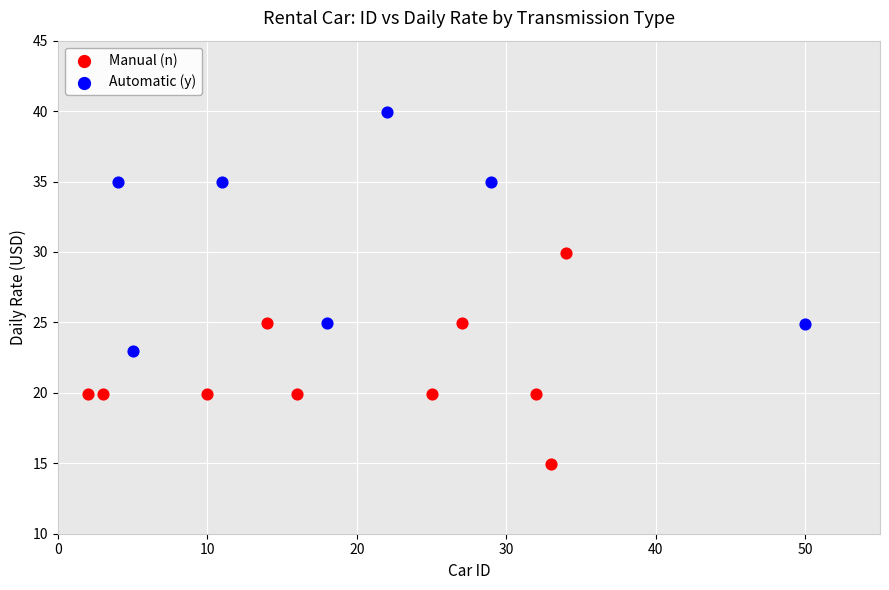

Which series contains the highest Y value?

Automatic (y)